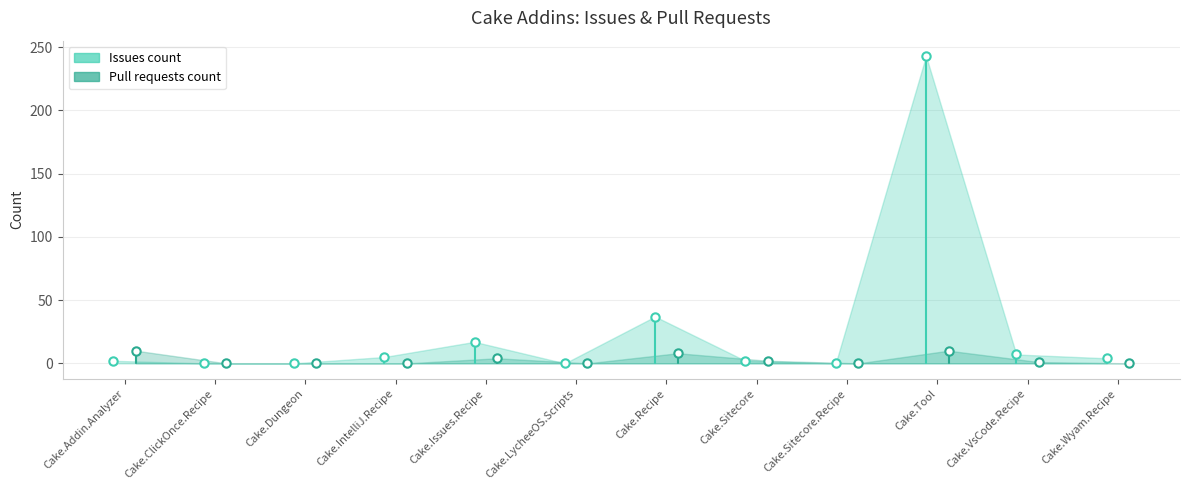

Is it true that Issues count equals -1 at Cake.Addin.Analyzer?

False